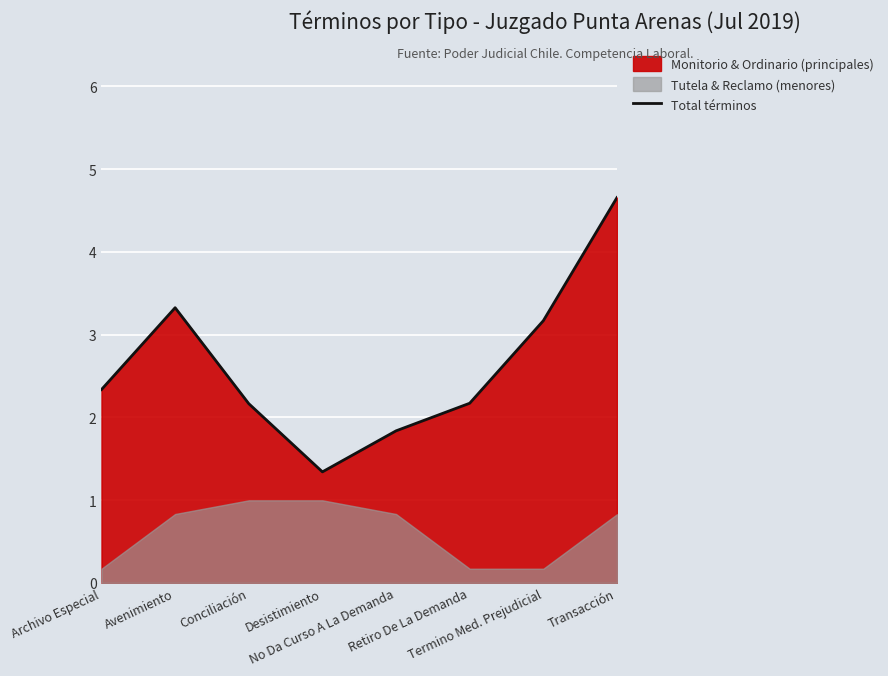

How many interior local valleys (lower than both neighbors) does the data have?

1